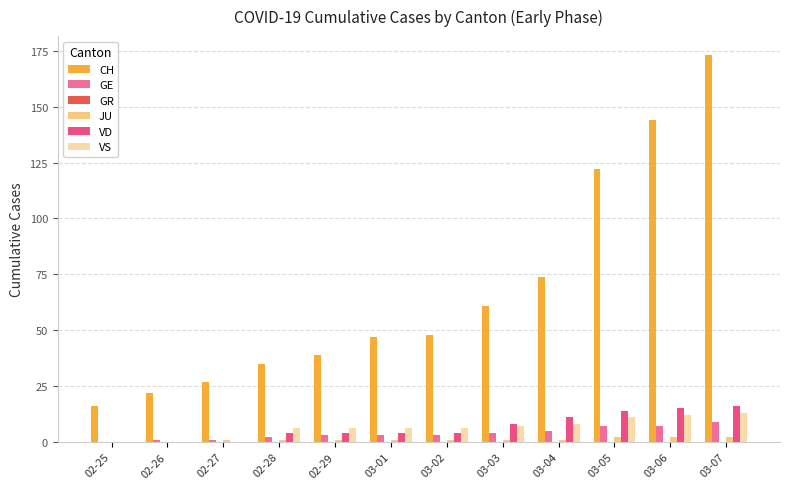

Between 03-03 and 03-05, which series saw the biggest shift?

CH